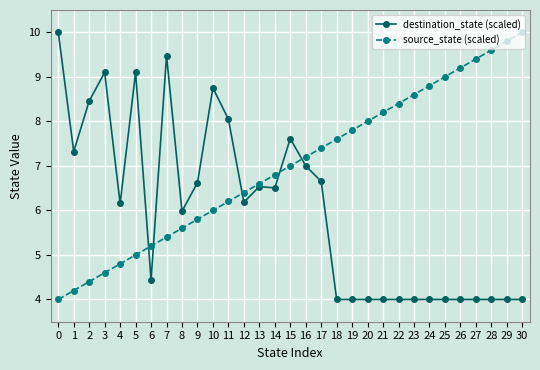

Is it true that source_state (scaled) equals 6.8 at 4?

False